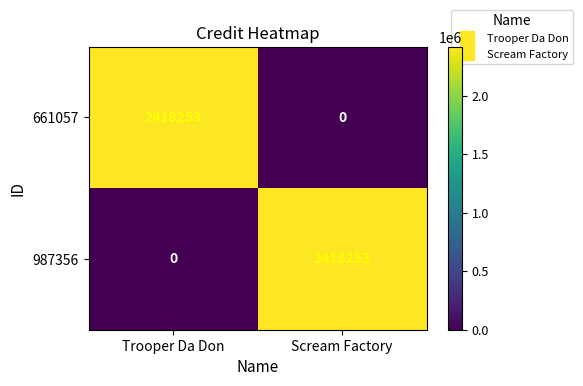

Is the value of 987356 at Trooper Da Don greater than the value of 661057 at Trooper Da Don?

No